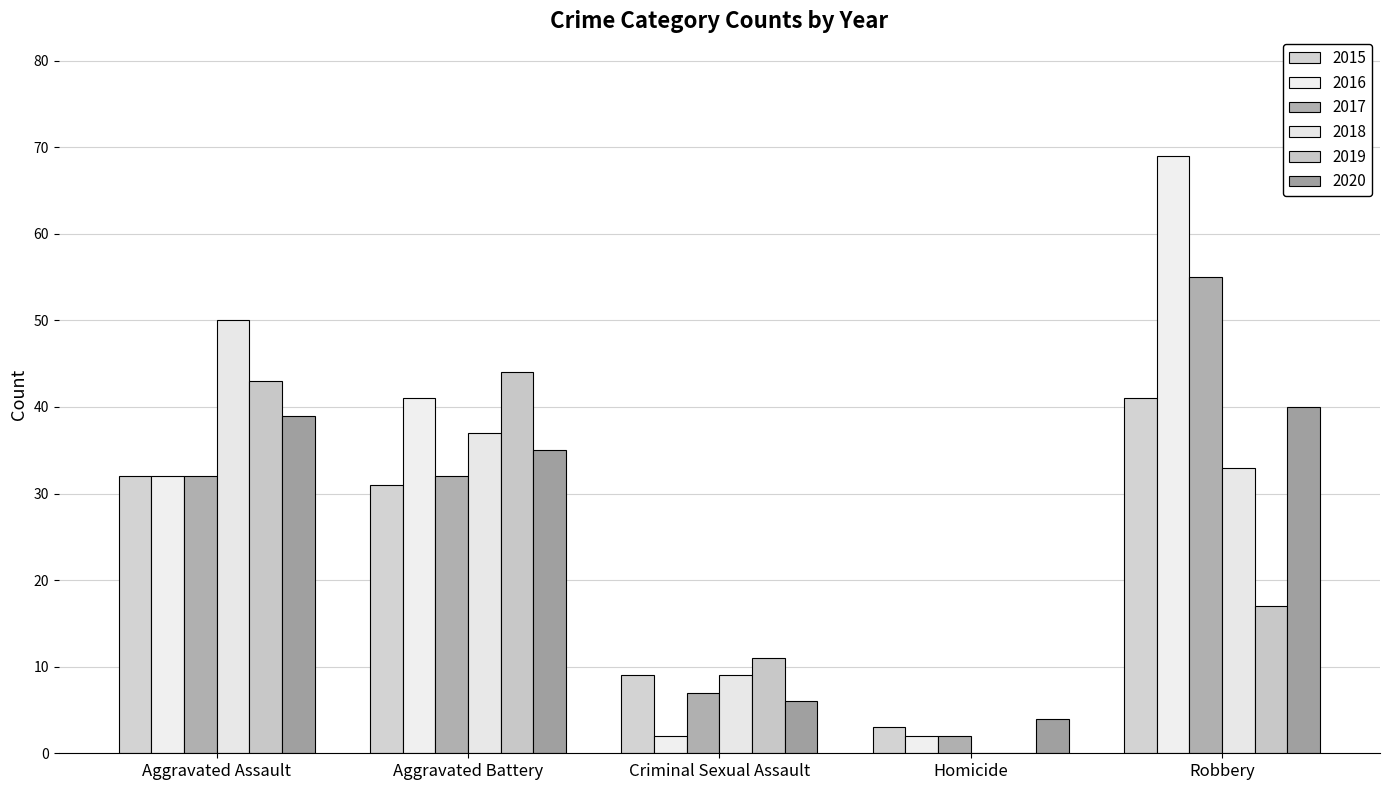

Rank the categories by 2018 value from lowest to highest.

Homicide, Criminal Sexual Assault, Robbery, Aggravated Battery, Aggravated Assault